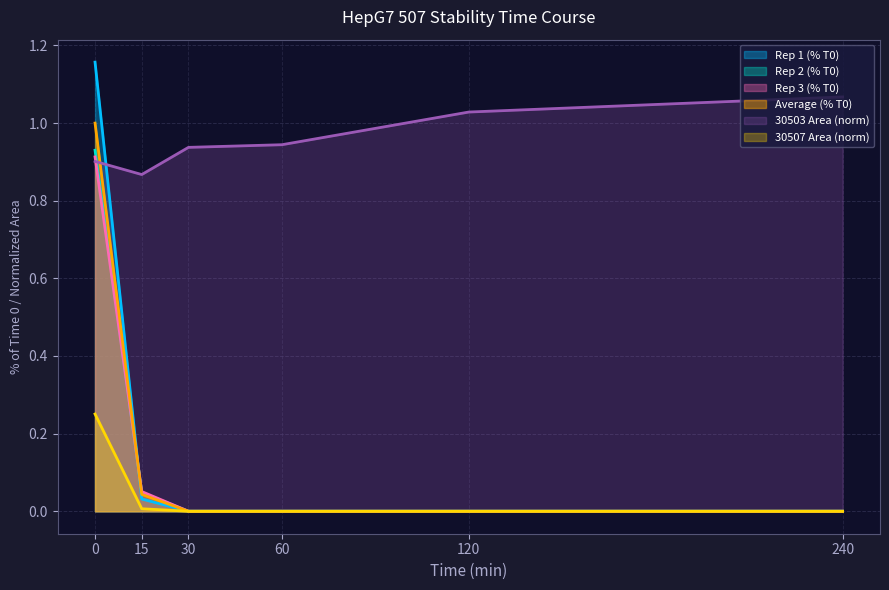

True or false: Rep 3 (% T0) and 30507 Area (norm) cross at least once.

False